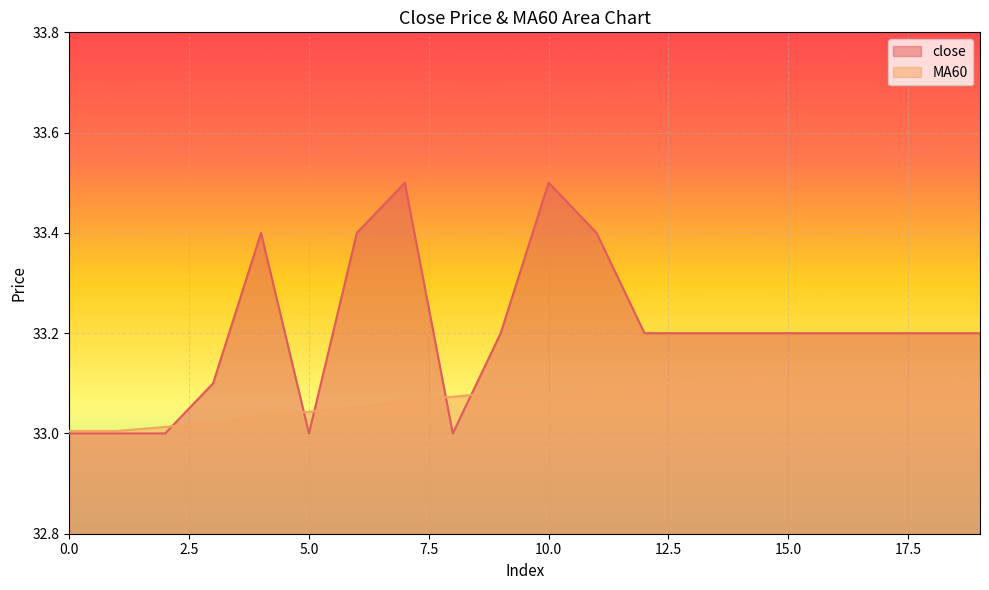

True or false: MA60 and close intersect in this chart.

True